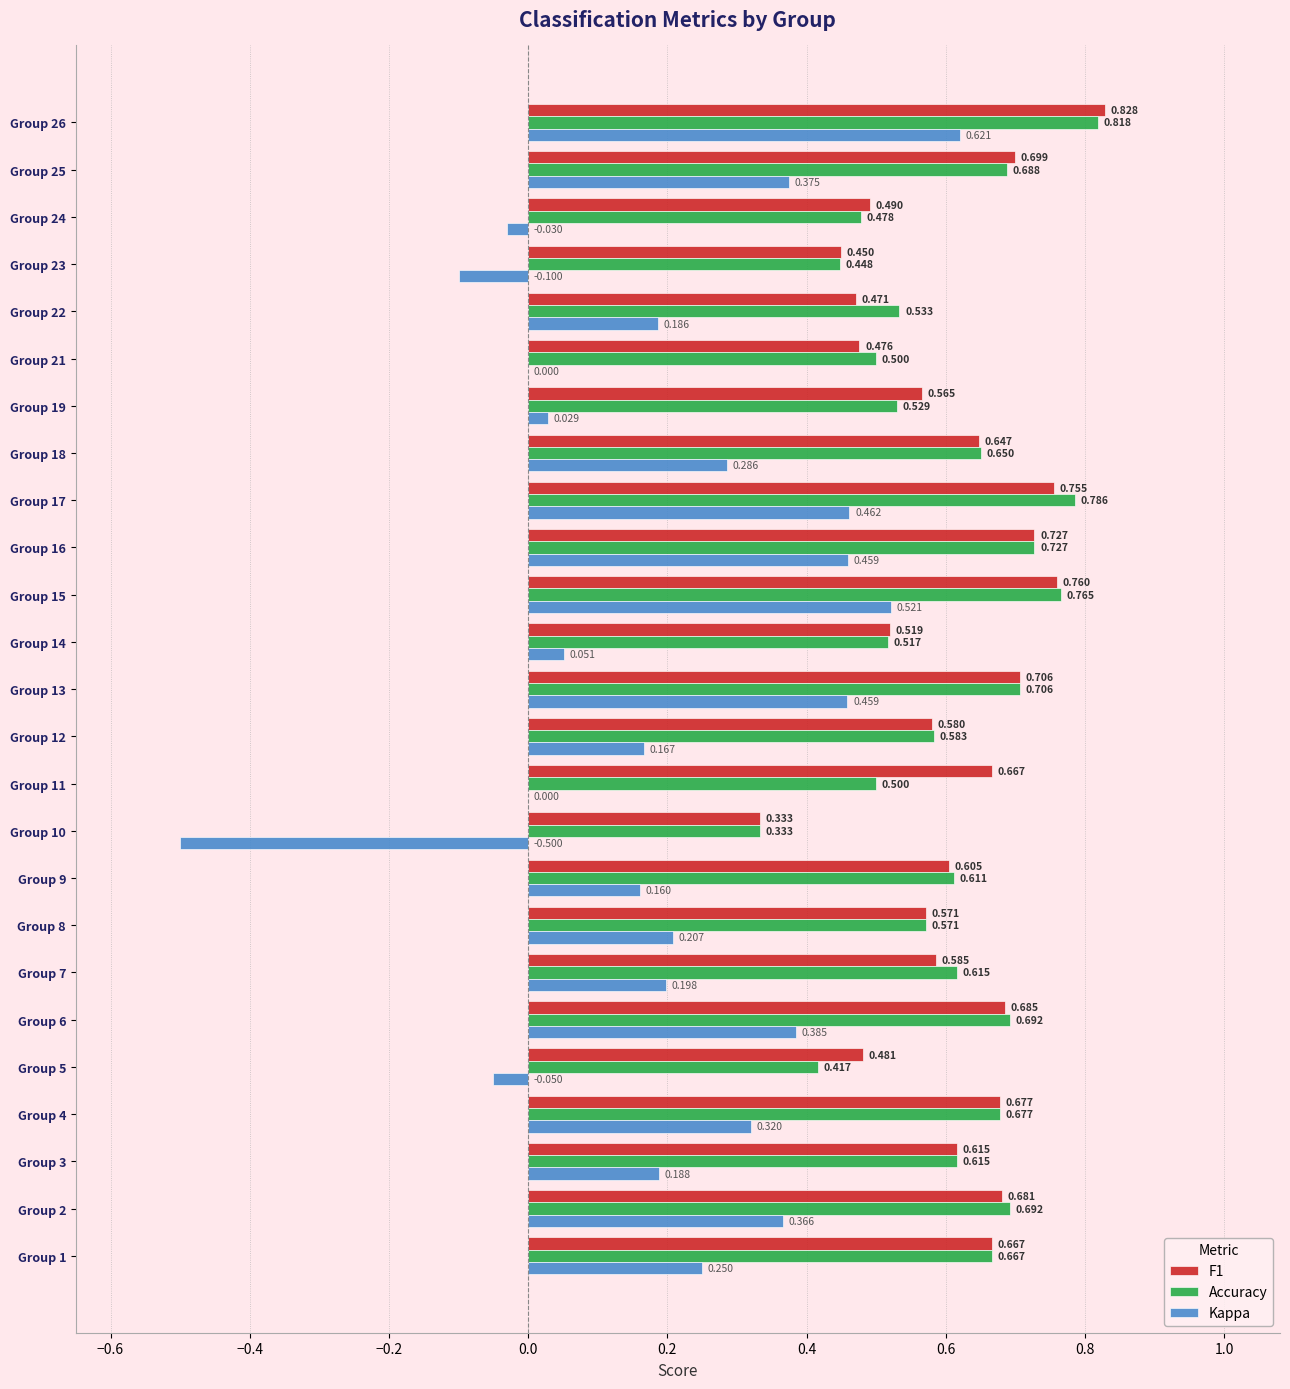

Between Group 5 and Group 15, which series saw the biggest shift?

Kappa